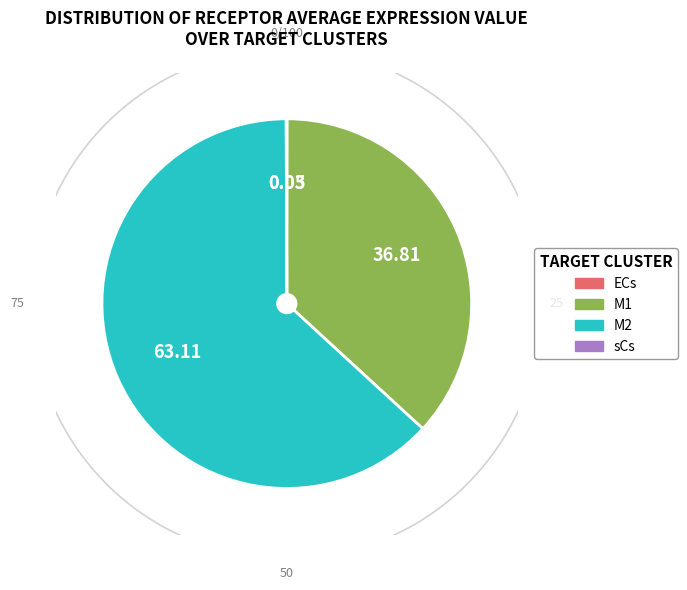

Is there any slice that represents more than half of the pie?

Yes